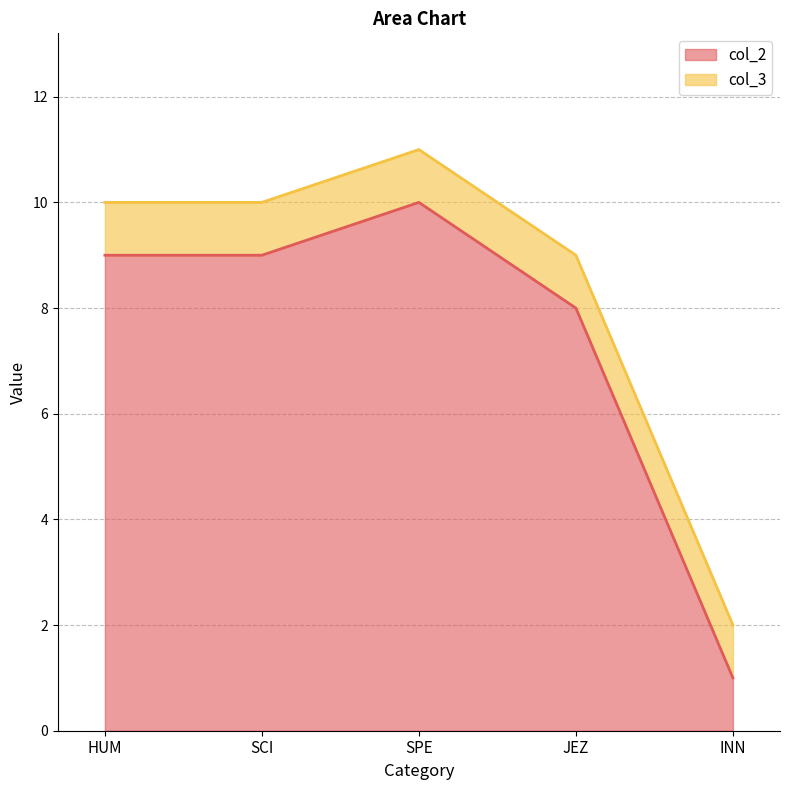

What position from the left is JEZ?

4